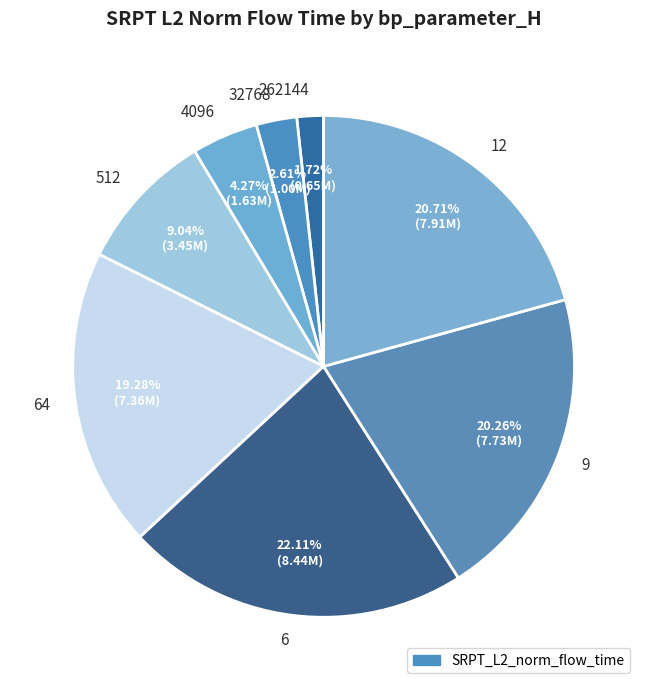

True or false: 262144 accounts for 2% of the total.

True